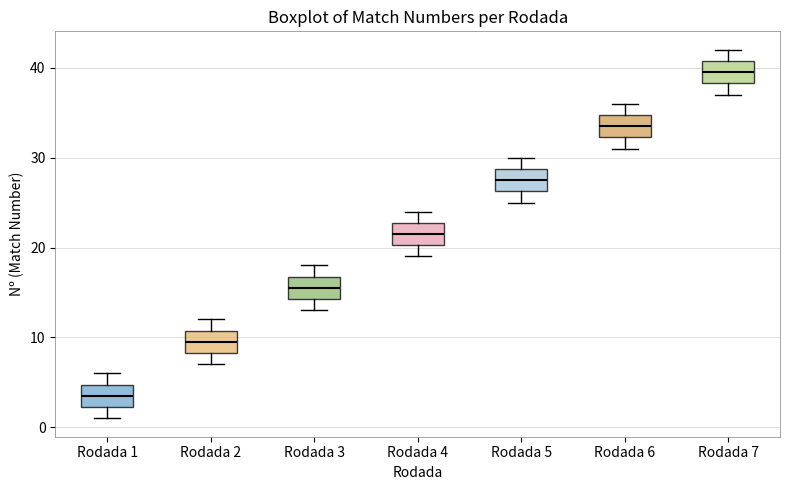

Reading left to right, read every box against the y-axis: the position of its median line, the range the box covers, and the ends of its whiskers. The values are not printed on the chart, so give them approximately, as read against the axis.

Rodada 1: median 4, box 2 to 5, whiskers 1 to 6
Rodada 2: median 10, box 8 to 11, whiskers 7 to 12
Rodada 3: median 16, box 14 to 17, whiskers 13 to 18
Rodada 4: median 22, box 20 to 23, whiskers 19 to 24
Rodada 5: median 28, box 26 to 29, whiskers 25 to 30
Rodada 6: median 34, box 32 to 35, whiskers 31 to 36
Rodada 7: median 40, box 38 to 41, whiskers 37 to 42